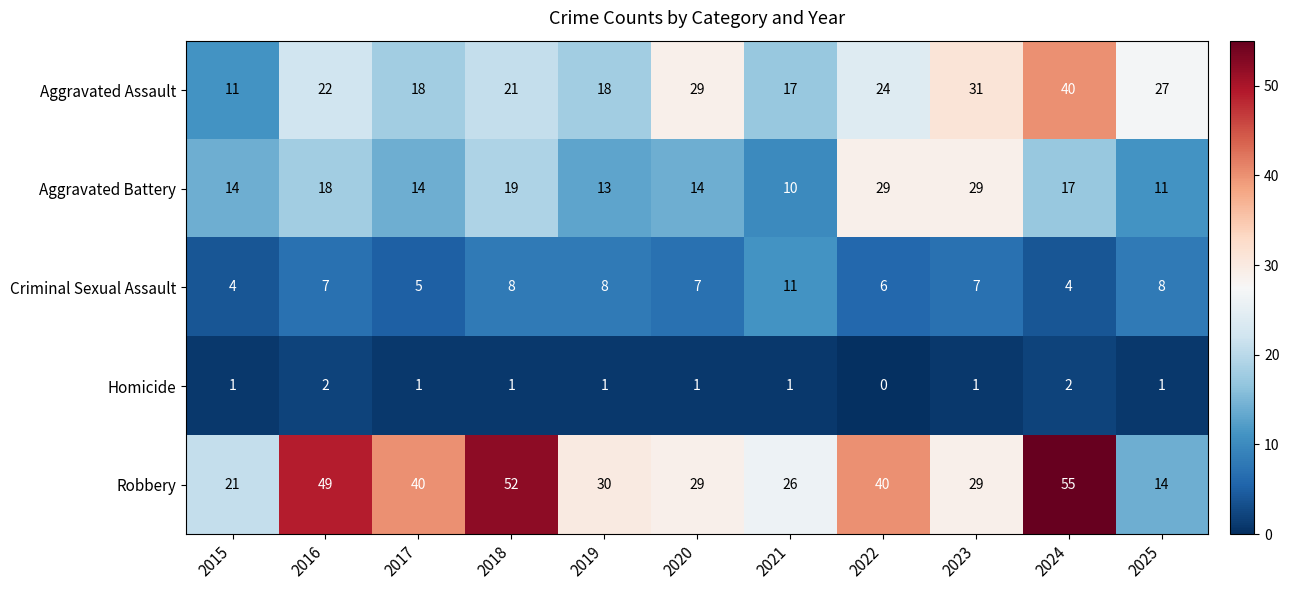

True or false: Homicide has a value of 1 at 2023.

True